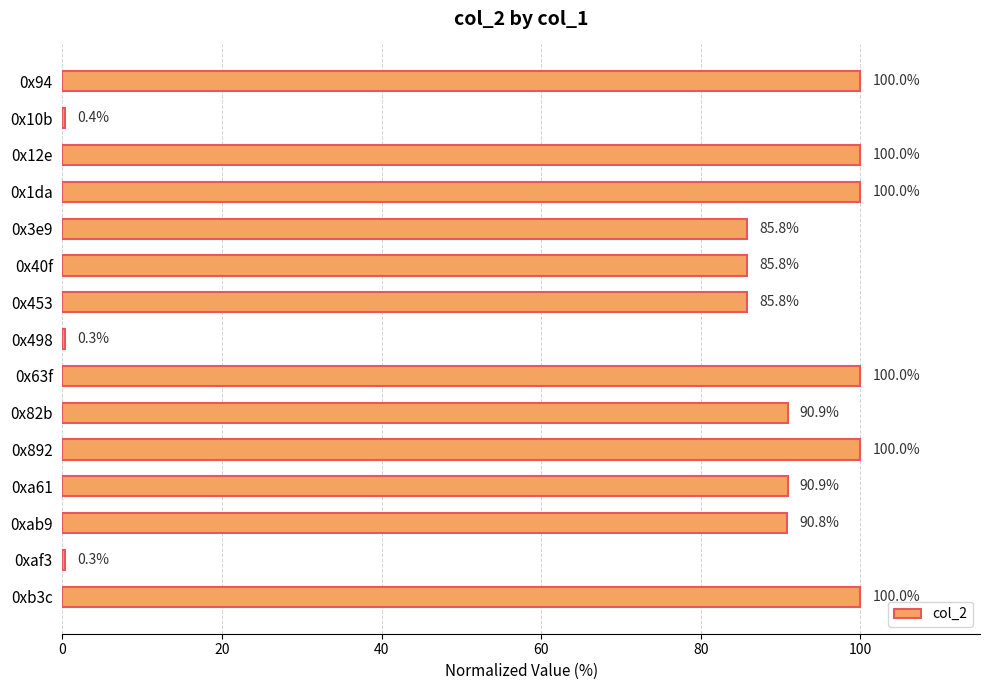

The chart shows a value of 100.0 at 0x63f. True or false?

True